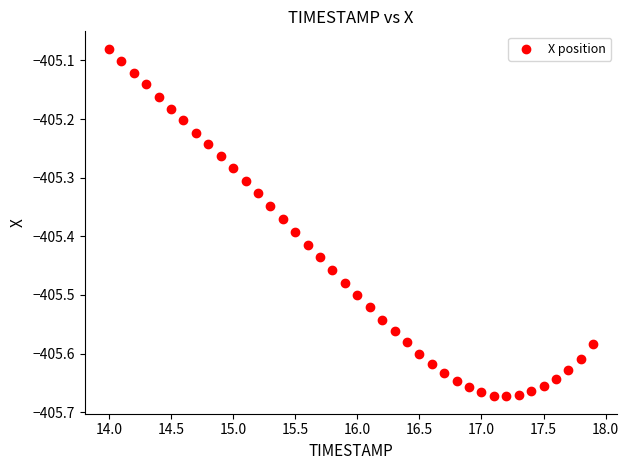

What is the range of Y values (max minus min)?

0.6